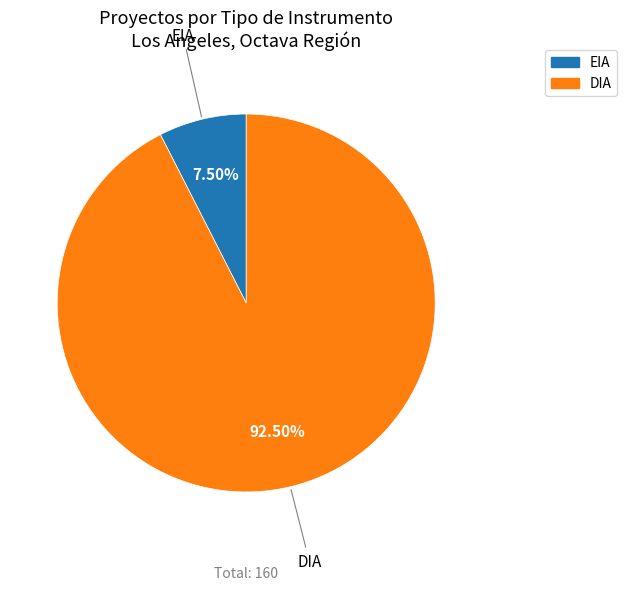

Which slice represents more than half of the pie?

DIA